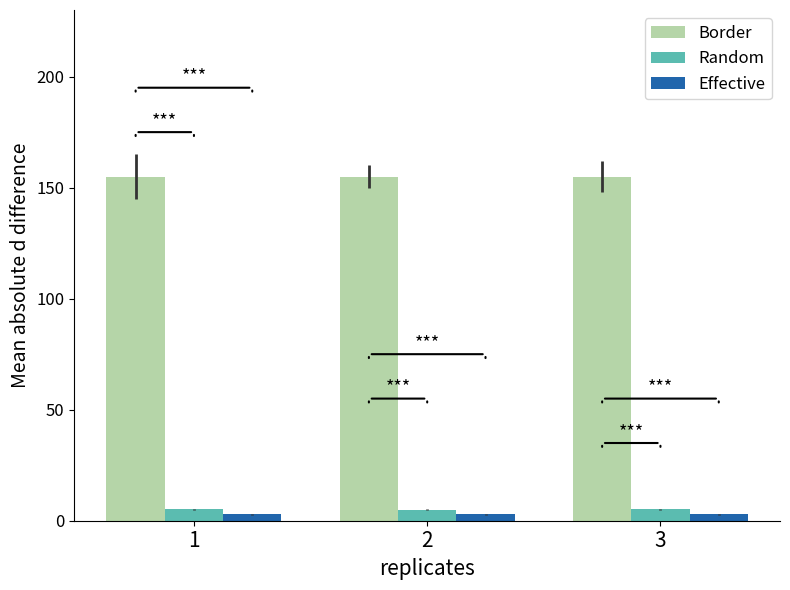

At how many categories does at least one series exceed 67?

3